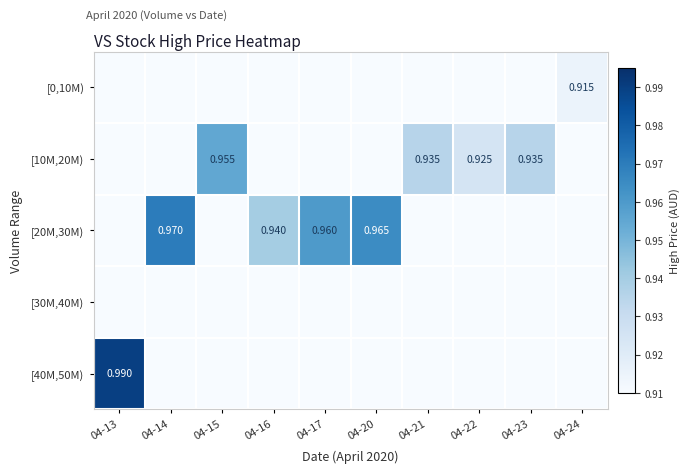

Rank the series at 04-20 from lowest to highest value.

[0,10M), [10M,20M), [30M,40M), [40M,50M), [20M,30M)